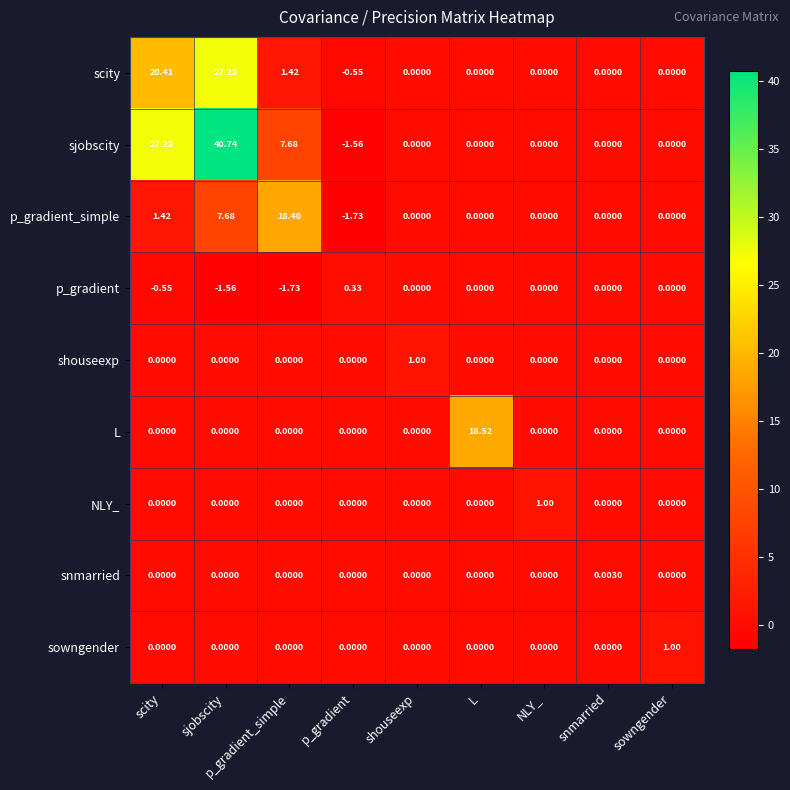

Which category has the highest value in the p_gradient_simple series?

p_gradient_simple